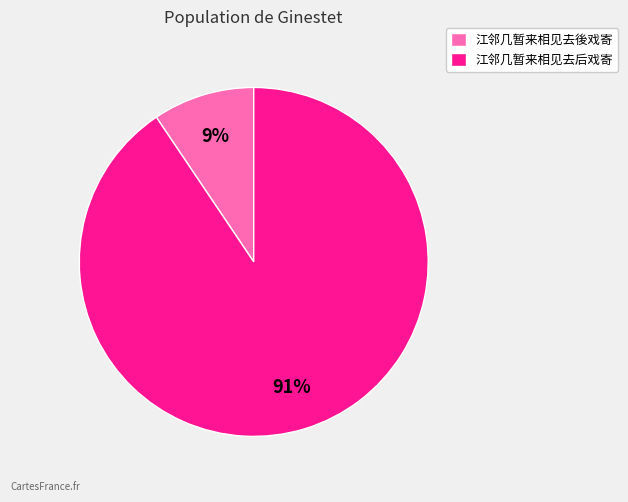

Do 江邻几暂来相见去後戏寄 and 江邻几暂来相见去后戏寄 together represent more than half of the pie?

Yes